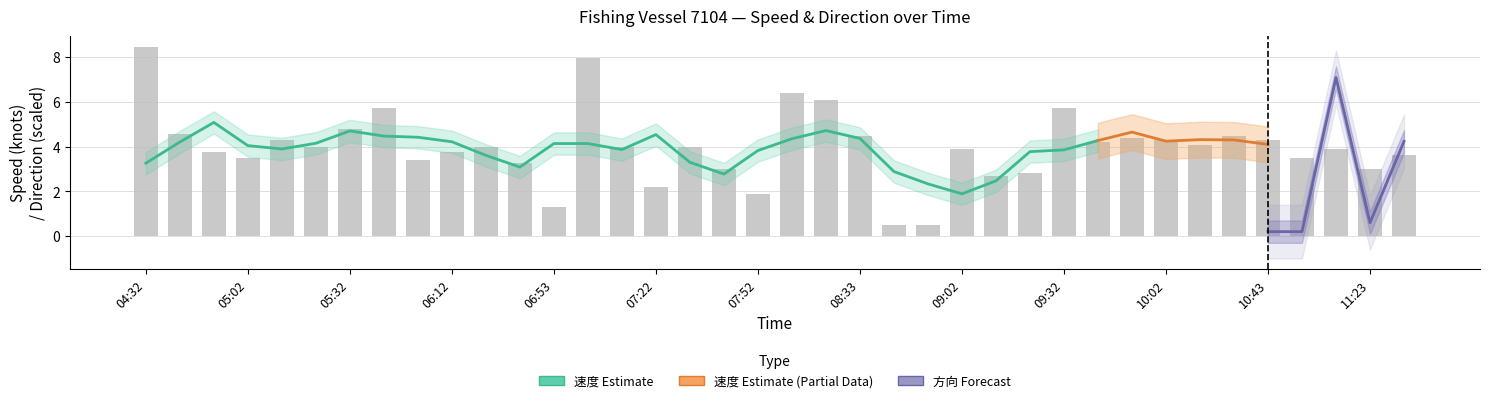

What is the difference between the maximum and minimum values?

8.0